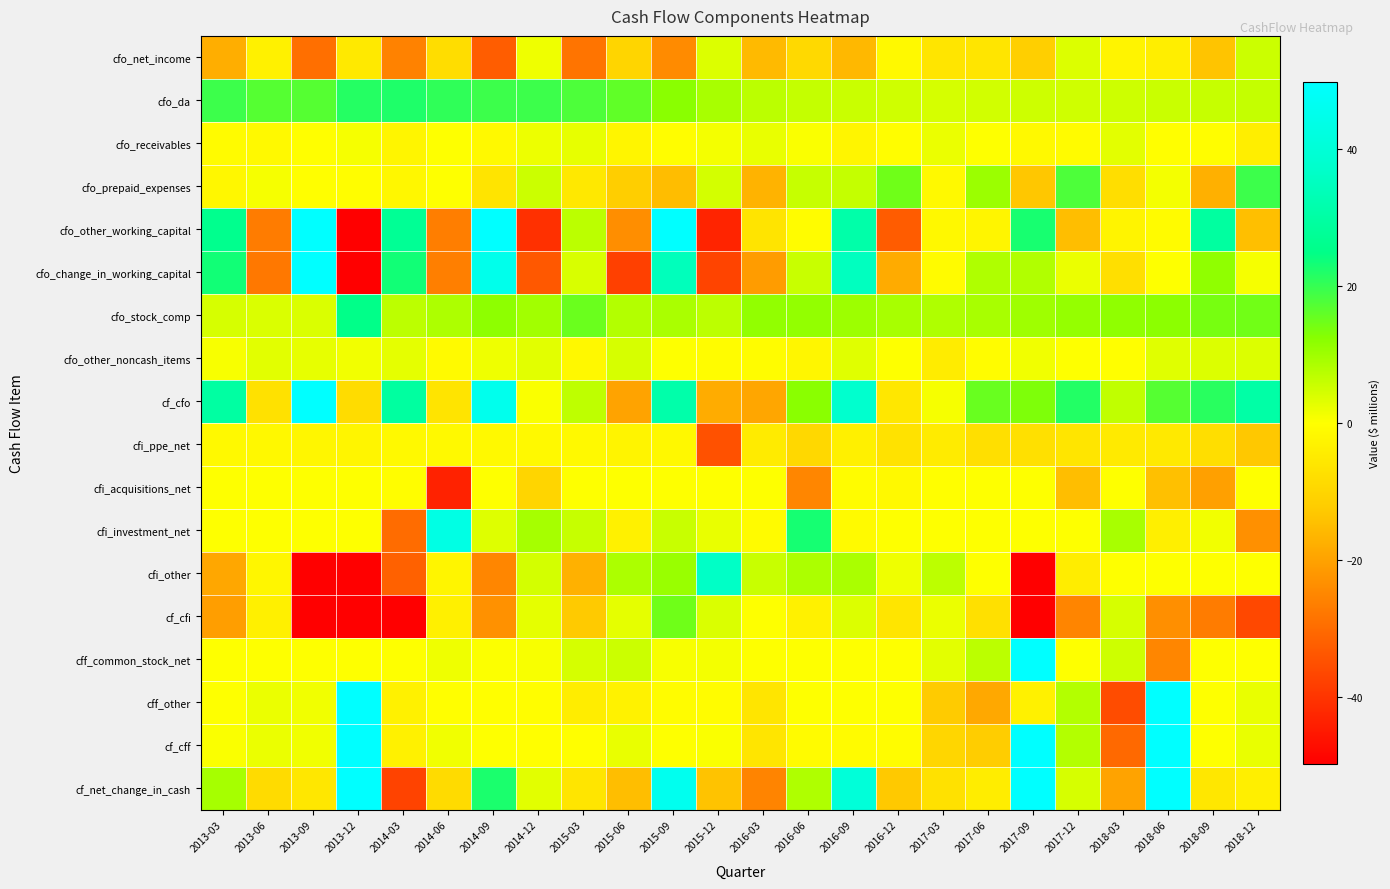

Rank the series by their maximum value, from highest to lowest.

cff_other, cf_cff, cf_net_change_in_cash, cff_common_stock_net, cfo_other_working_capital, cfo_change_in_working_capital, cf_cfo, cfi_investment_net, cfi_other, cfo_stock_comp, cfo_da, cfo_prepaid_expenses, cf_cfi, cfo_net_income, cfo_other_noncash_items, cfo_receivables, cfi_acquisitions_net, cfi_ppe_net